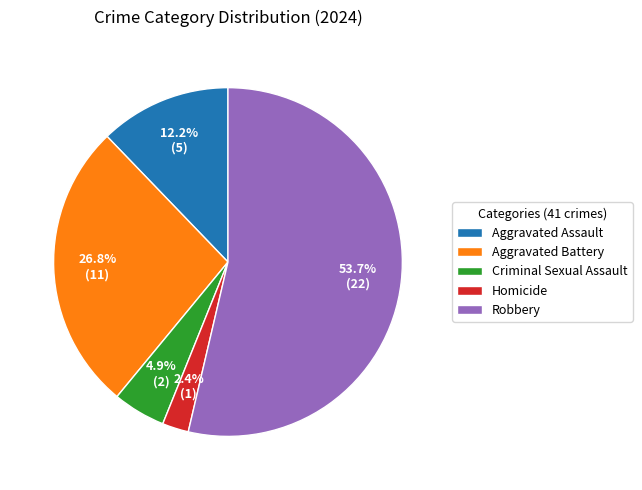

What is the ratio of the value at Aggravated Battery to the value at Criminal Sexual Assault?

5.5